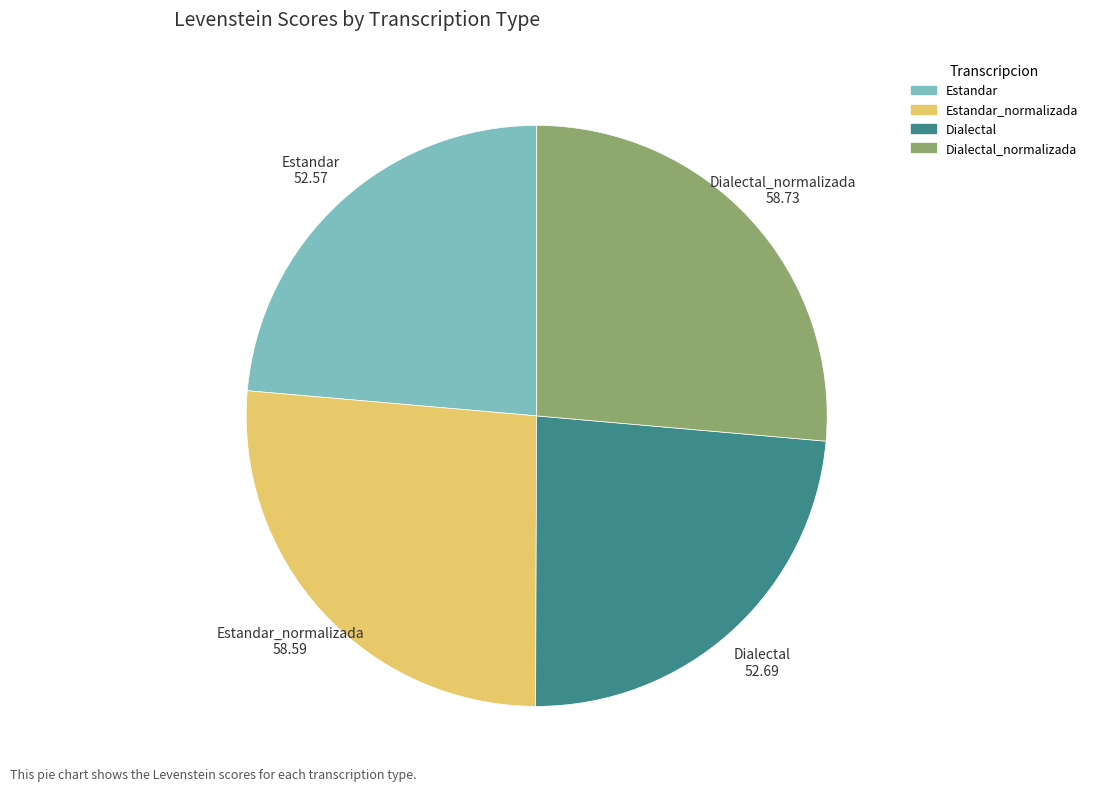

Is there a majority slice in this chart?

No